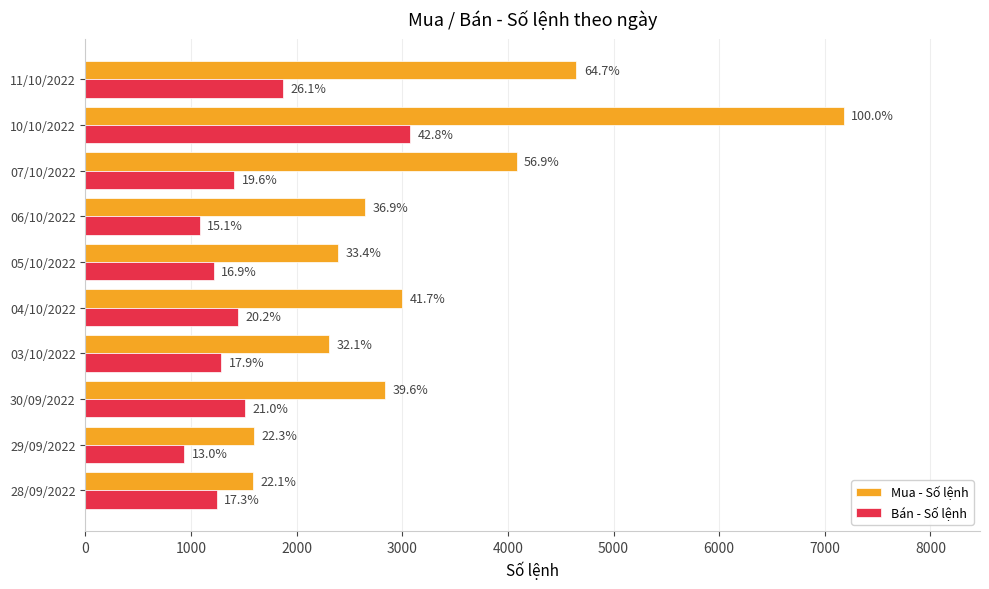

What is the greatest value displayed?

7177